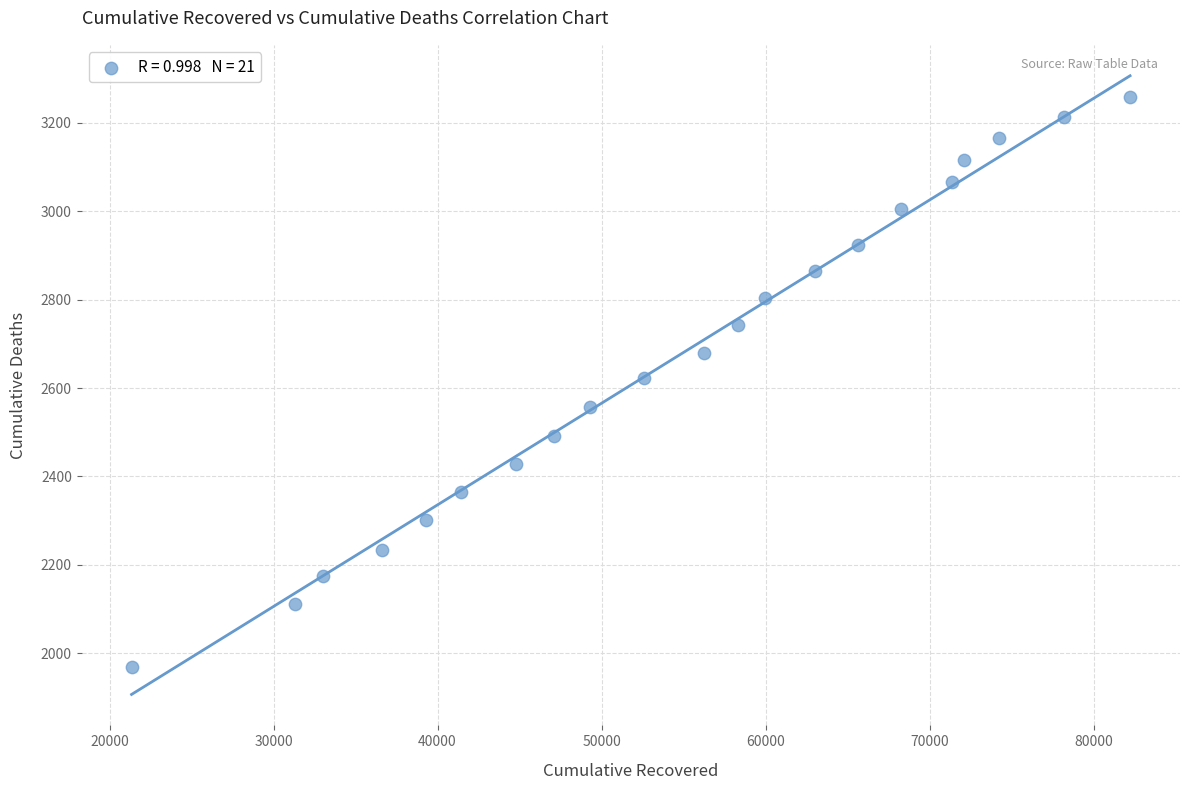

What is the range of Y values (max minus min)?

1289